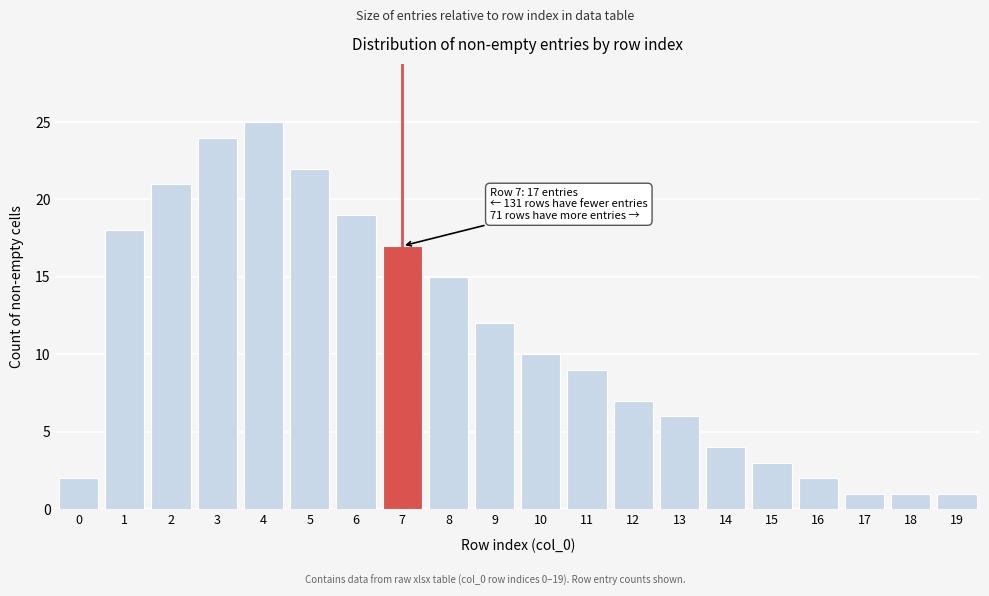

Reading right to left, what are all the values shown in this chart?

19=1	18=1	17=1	16=2	15=3	14=4	13=6	12=7	11=9	10=10	9=12	8=15	7=17	6=19	5=22	4=25	3=24	2=21	1=18	0=2